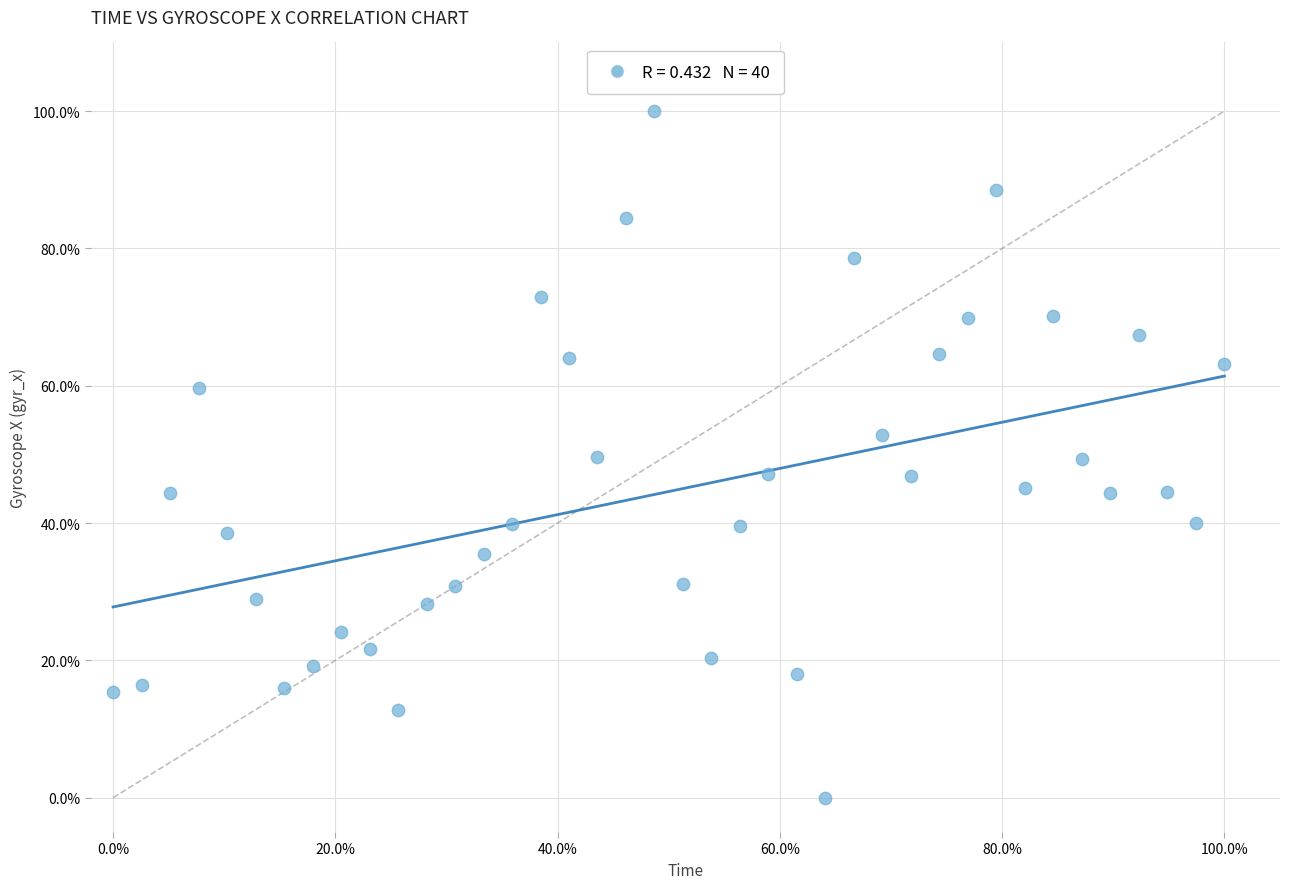

What is the range of Y values (max minus min)?

100.0